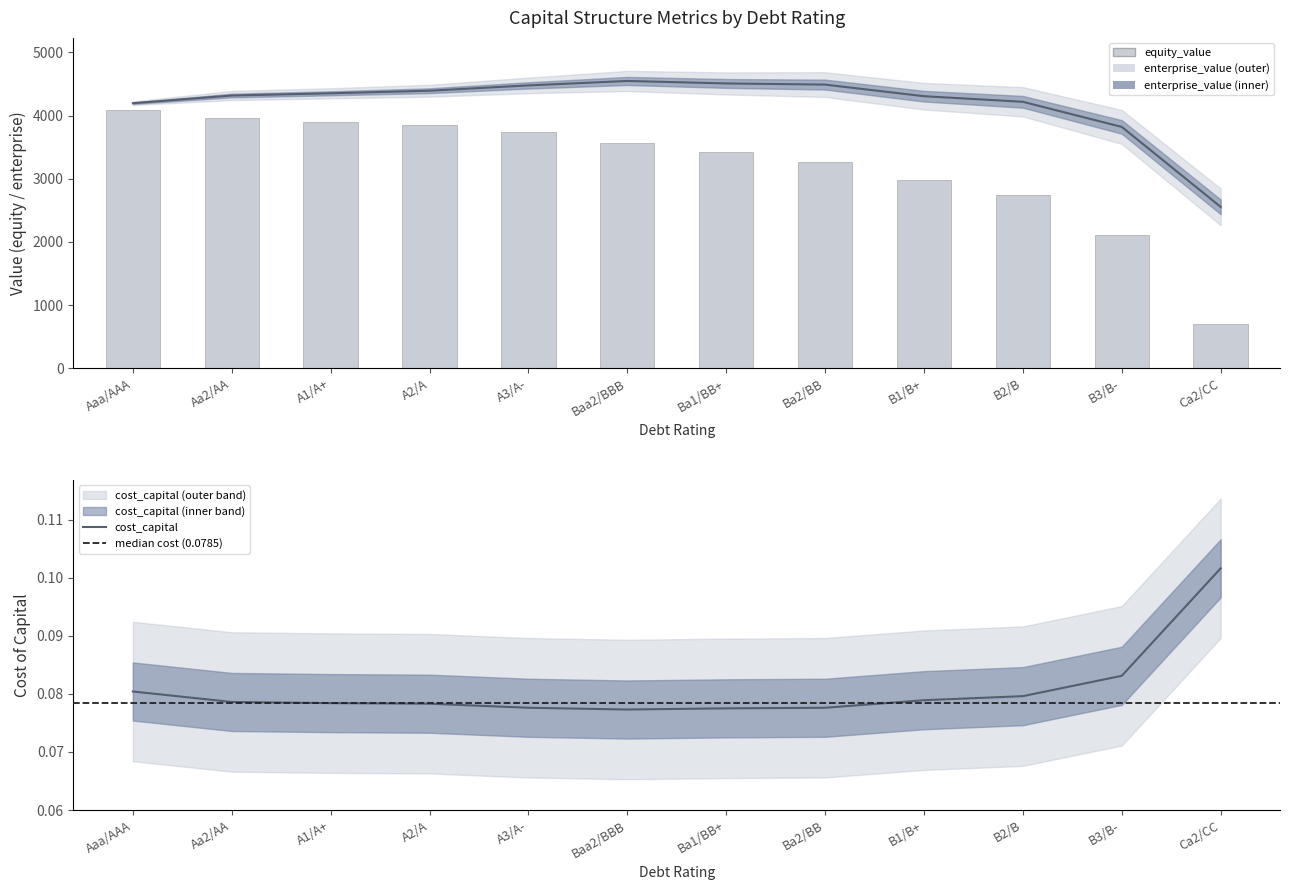

Rank the series at Aaa/AAA from highest to lowest value.

enterprise_value, equity_value, cost_capital